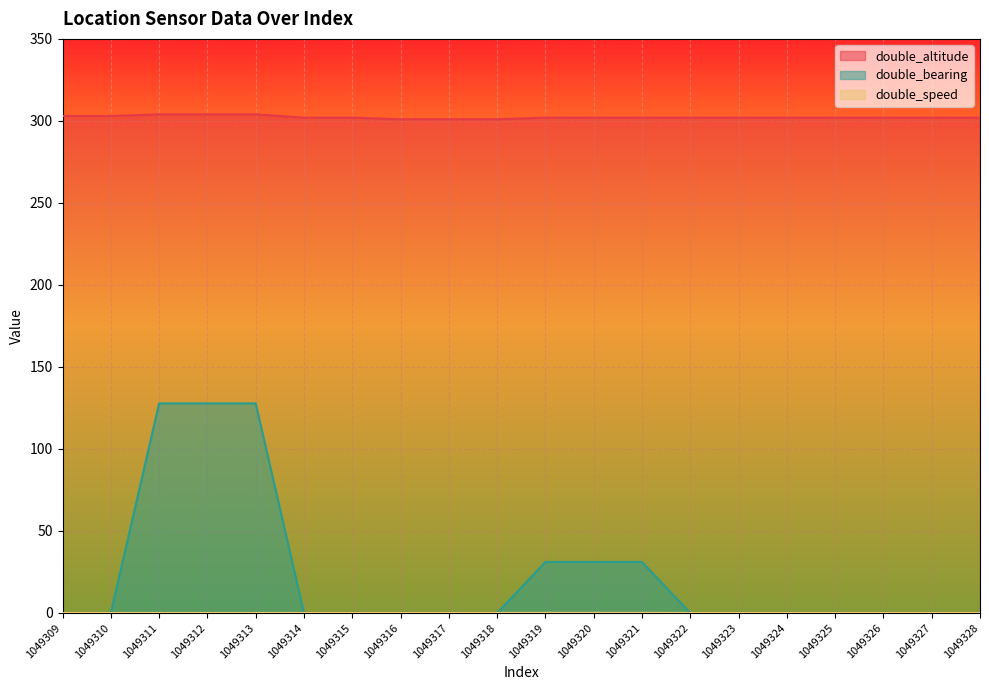

True or false: double_speed and double_altitude intersect in this chart.

False